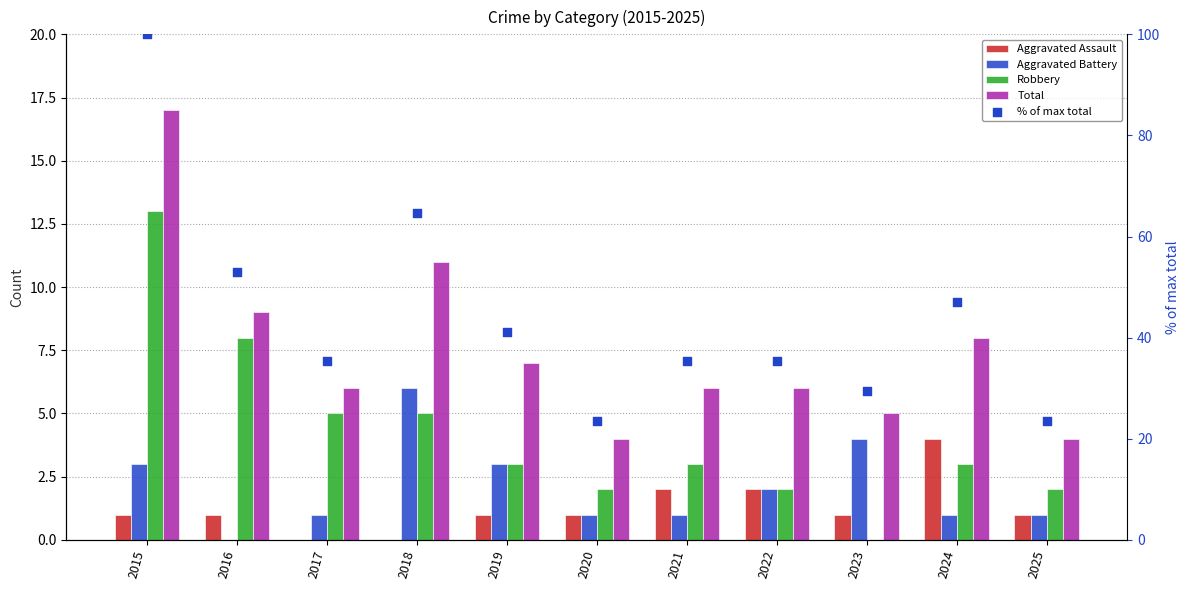

Which series has the largest Y range (max minus min)?

% of max total